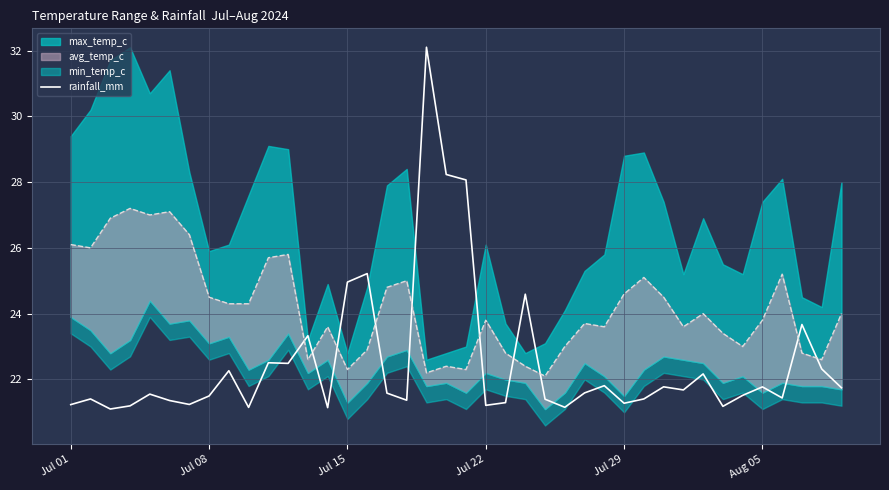

Reading right to left, what are all the values shown in this chart?

21.7	22.3	23.7	21.4	21.8	21.5	21.2	22.2	21.7	21.8	21.4	21.3	21.8	21.6	21.2	21.4	24.6	21.3	21.2	28.1	28.2	32.1	21.4	21.6	25.2	25.0	21.1	23.3	22.5	22.5	21.1	22.3	21.5	21.2	21.4	21.6	21.2	21.1	21.4	21.2